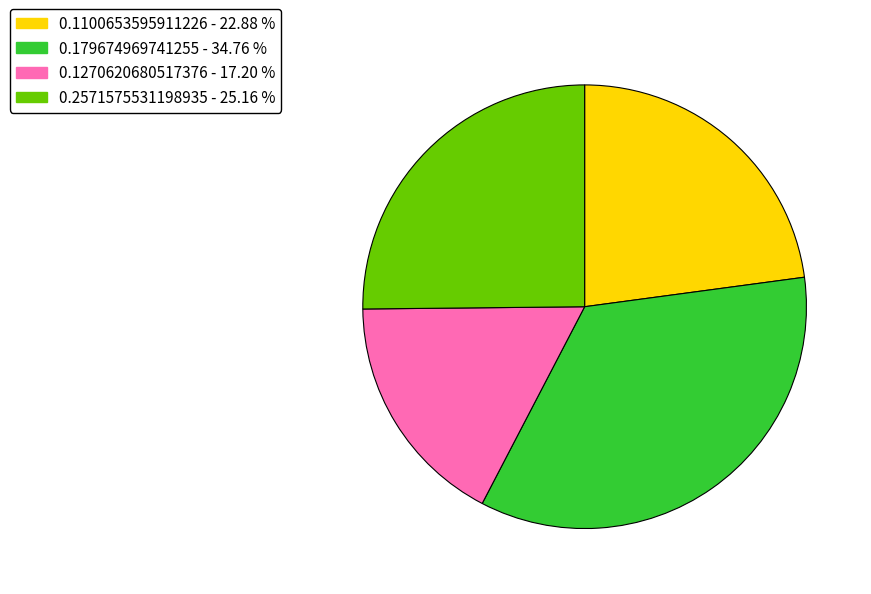

Which slice is the largest?

0.179674969741255